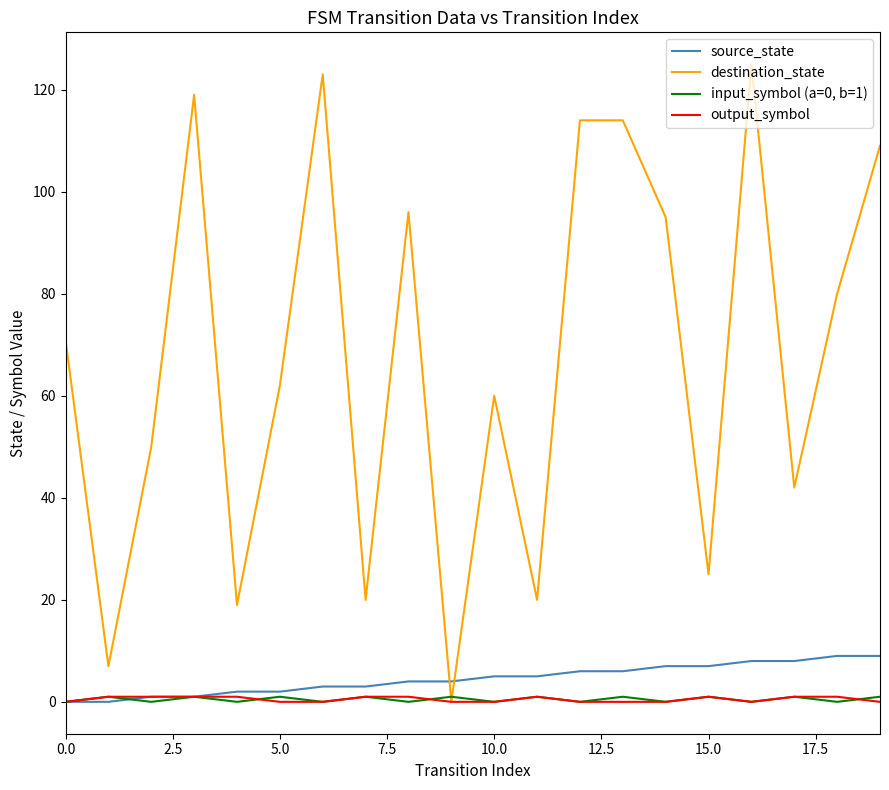

Which series has the largest range (max minus min)?

destination_state